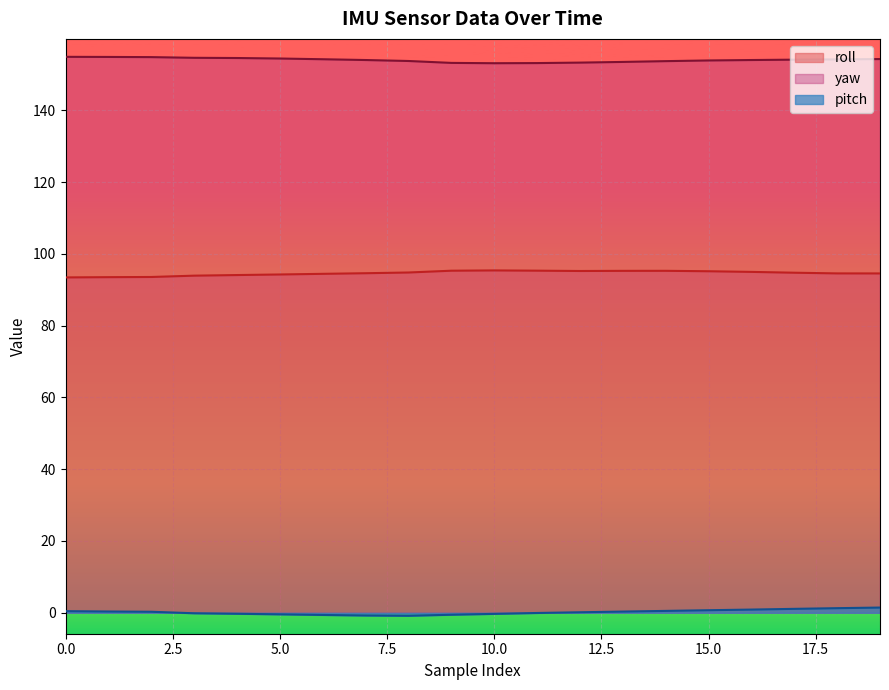

Is it true that yaw equals 96.2 at 1?

False